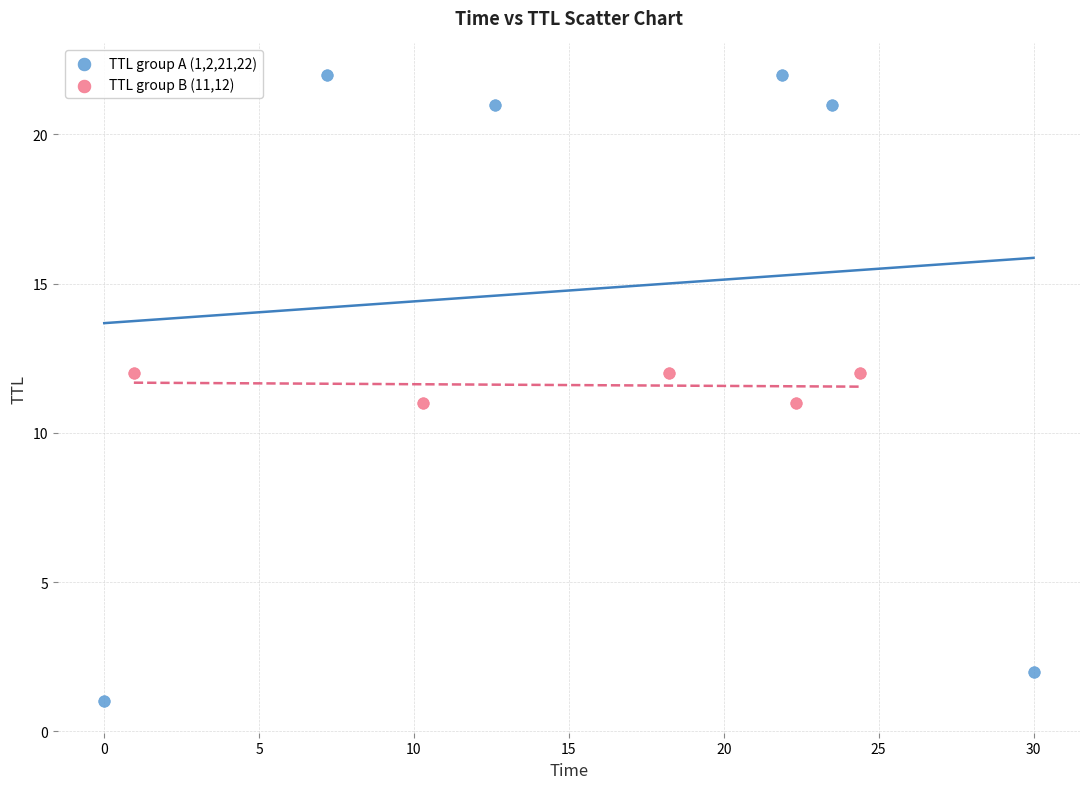

Which series has the largest Y range (max minus min)?

TTL group A (1,2,21,22)